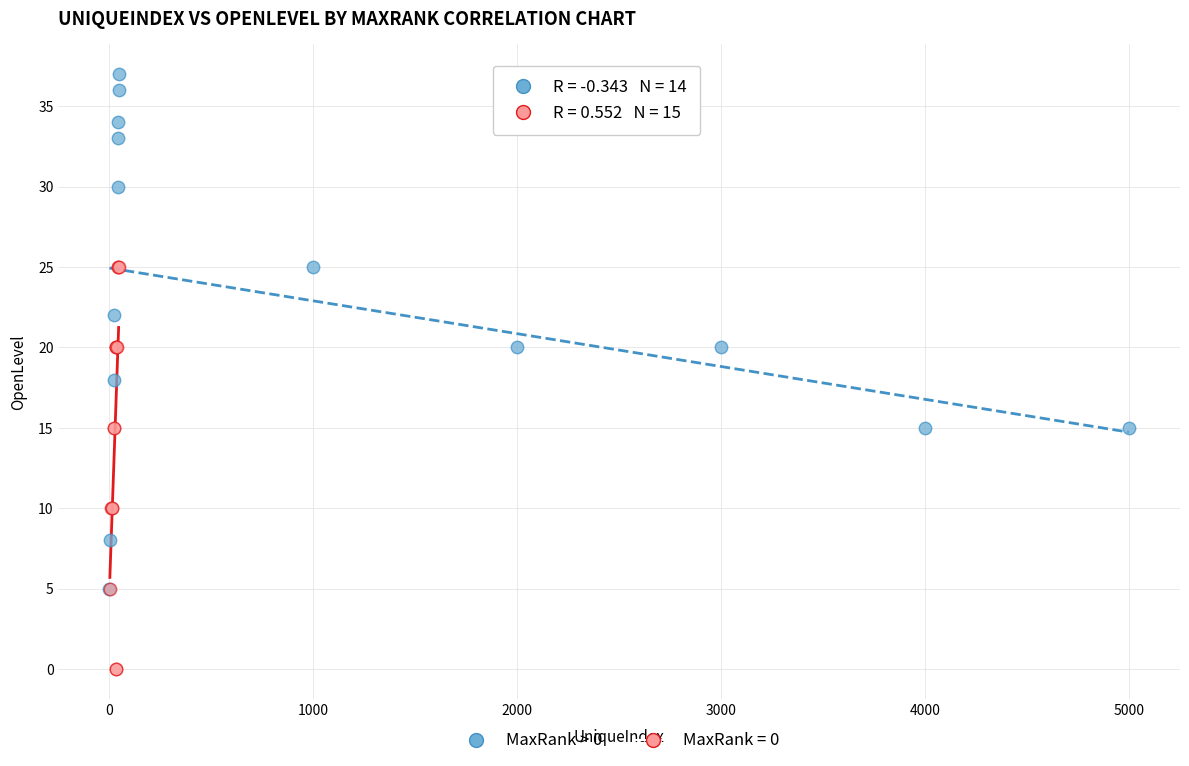

Which series reaches the minimum Y coordinate?

MaxRank = 0